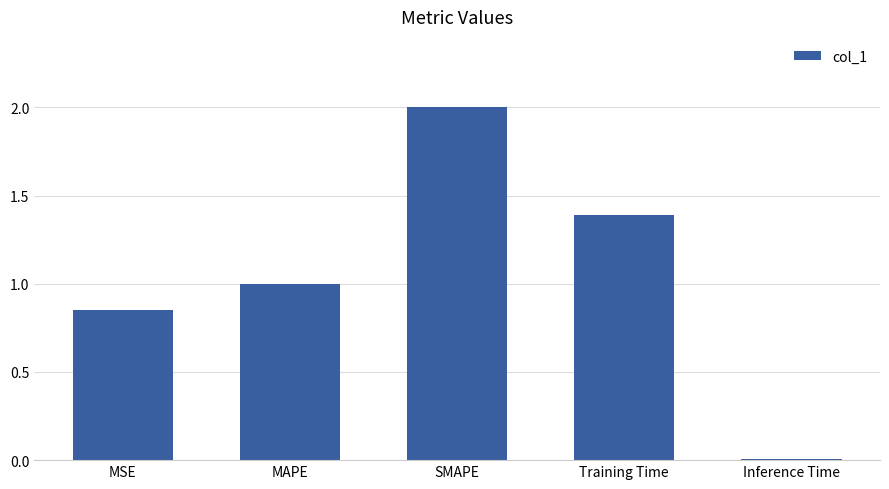

True or false: the data shows 2.3 at Training Time.

False